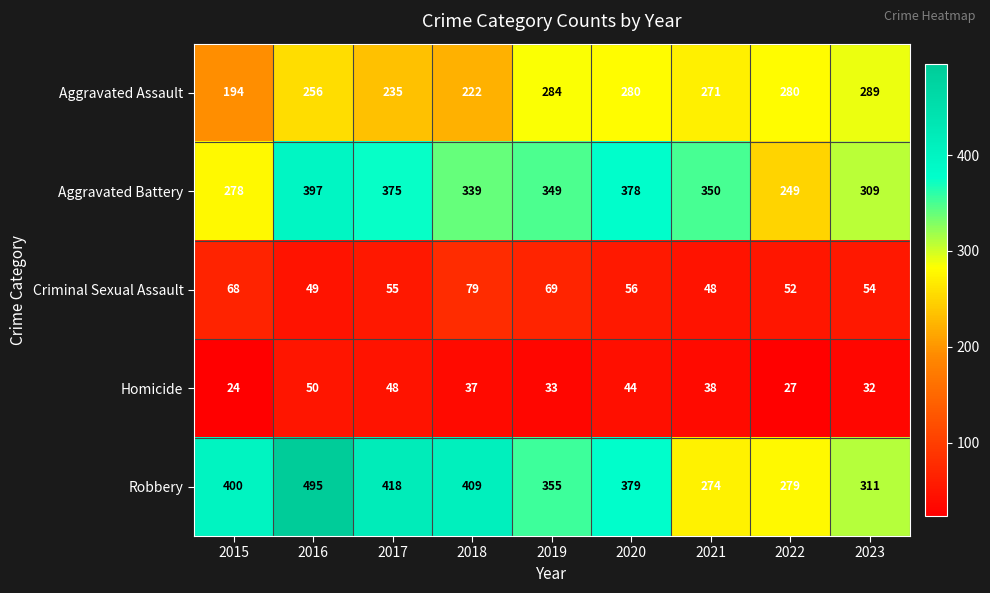

Rank the series at 2015 from highest to lowest value.

Robbery, Aggravated Battery, Aggravated Assault, Criminal Sexual Assault, Homicide